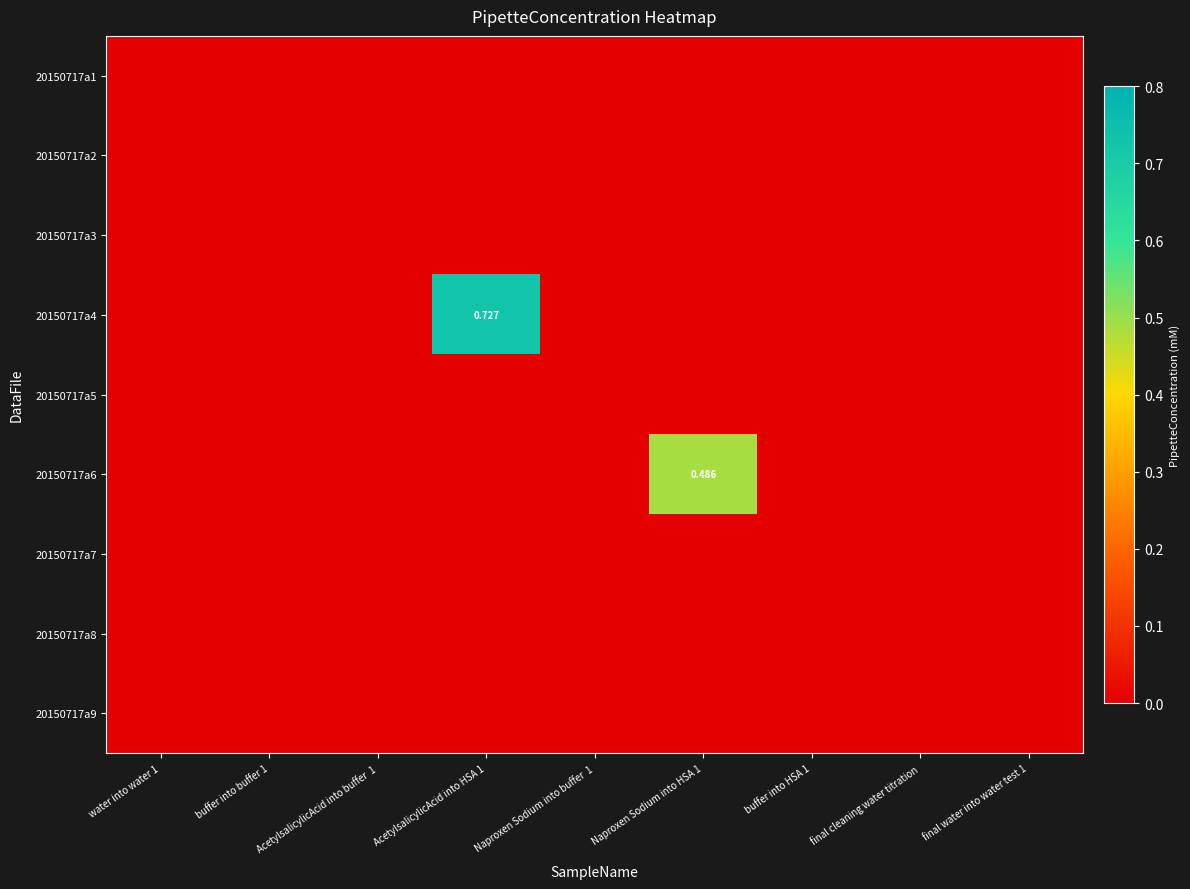

At which label does 20150717a4 reach its peak?

AcetylsalicylicAcid into HSA 1